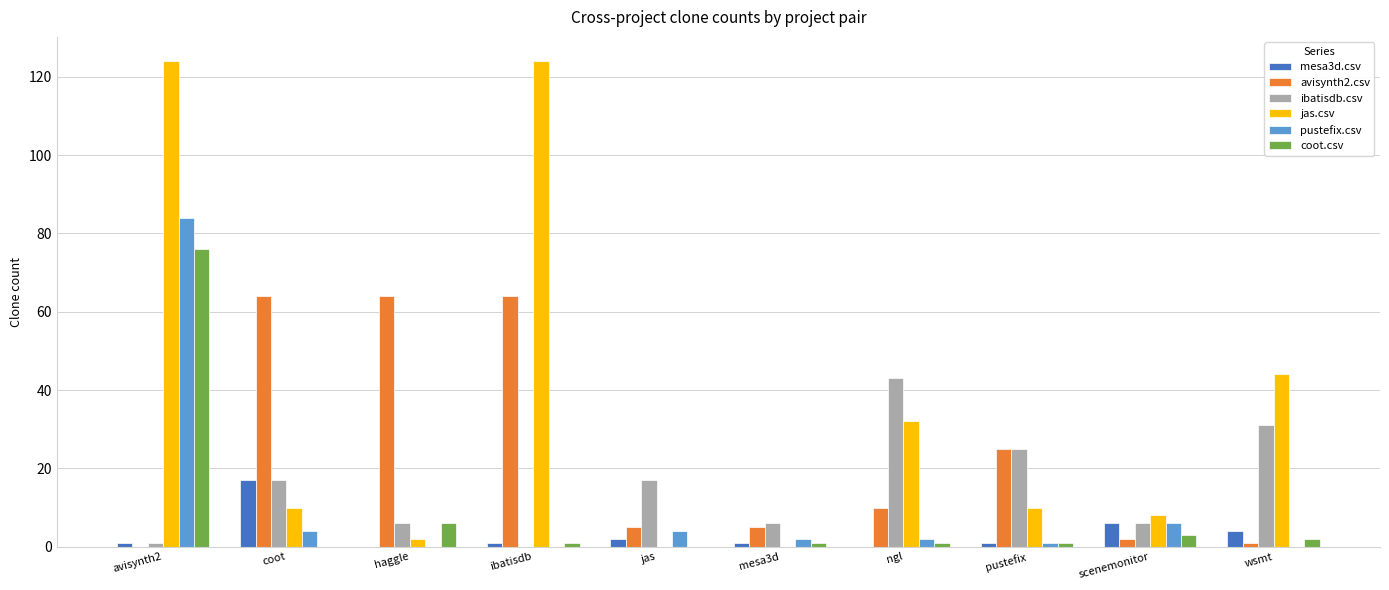

The avisynth2.csv series shows 5 at jas. True or false?

True